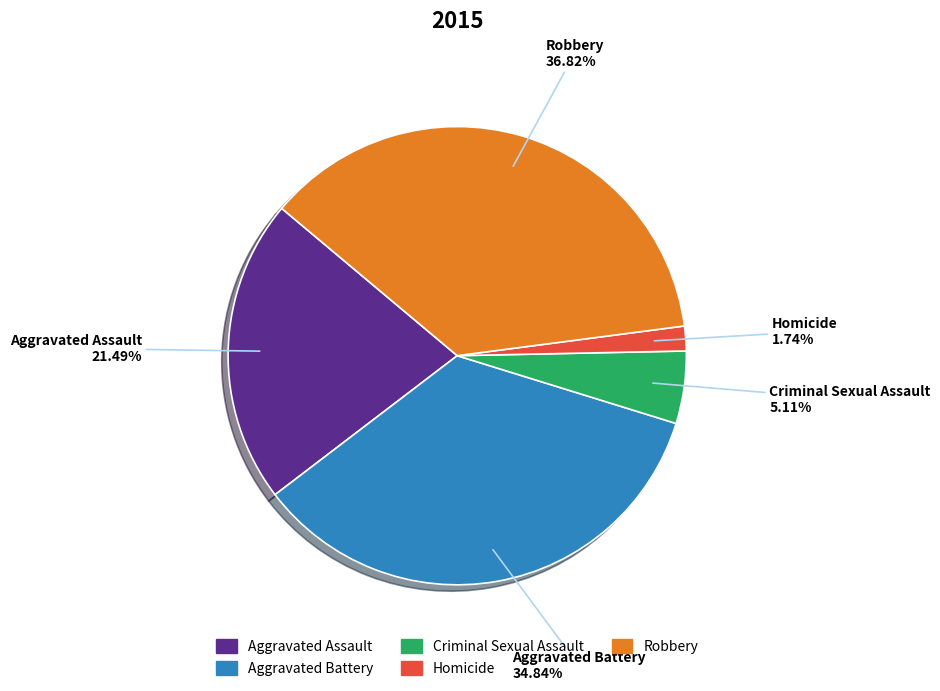

What percentage is NOT represented by Criminal Sexual Assault?

94.9%